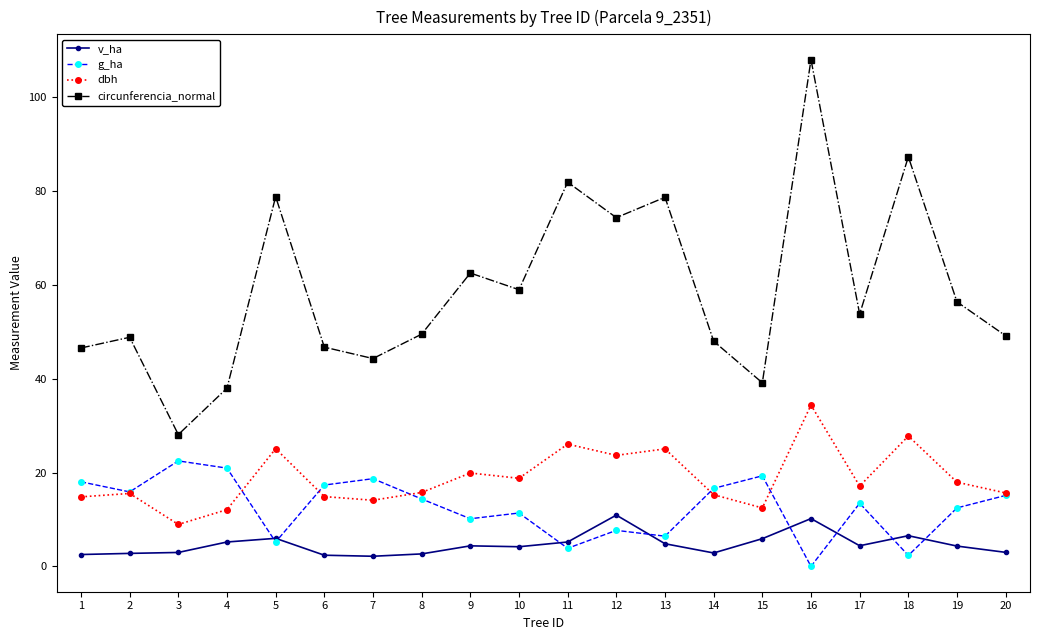

The value of g_ha at 12 is 7.7. True or false?

True